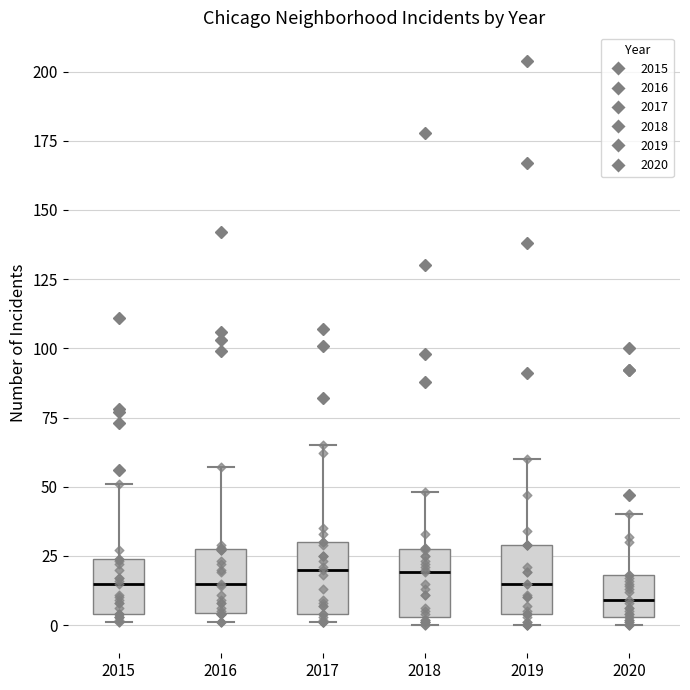

Where does the median line of the box at x = 2015 sit on the y-axis? The values are not printed on the chart, so give them approximately, as read against the axis.

15